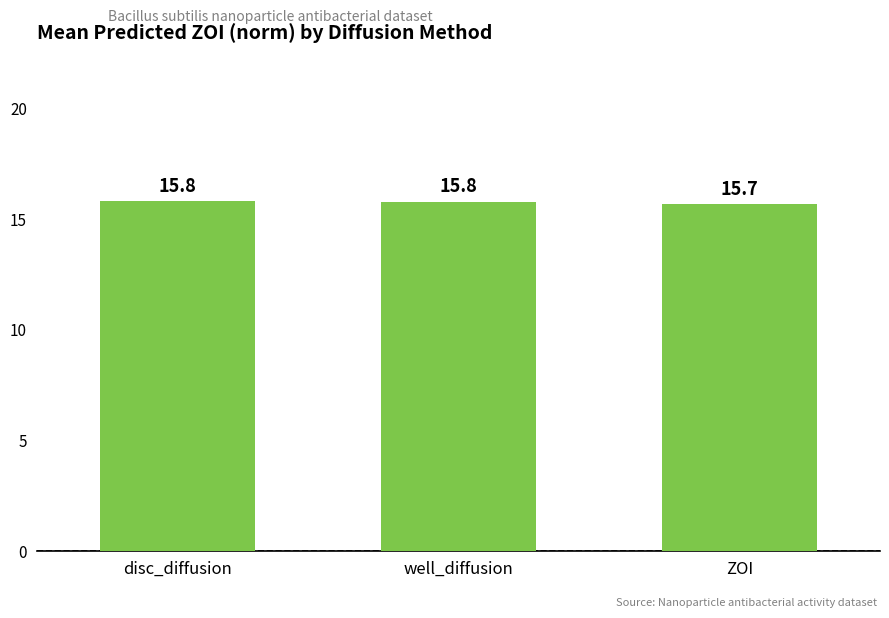

What is the change in value from well_diffusion to ZOI?

-0.1